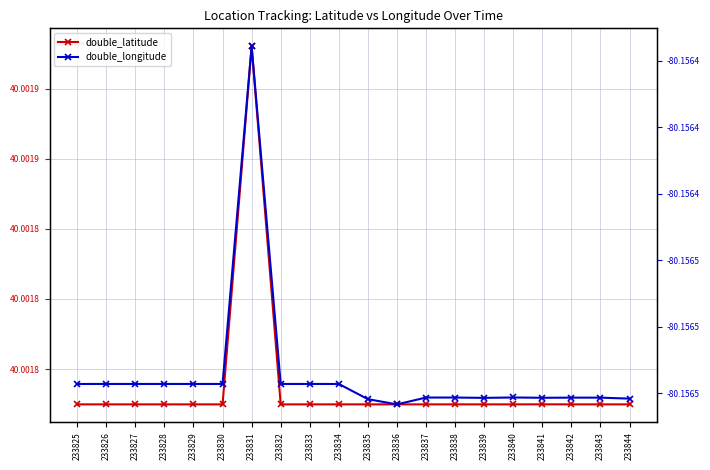

How many interior local peaks does the double_latitude series have?

5